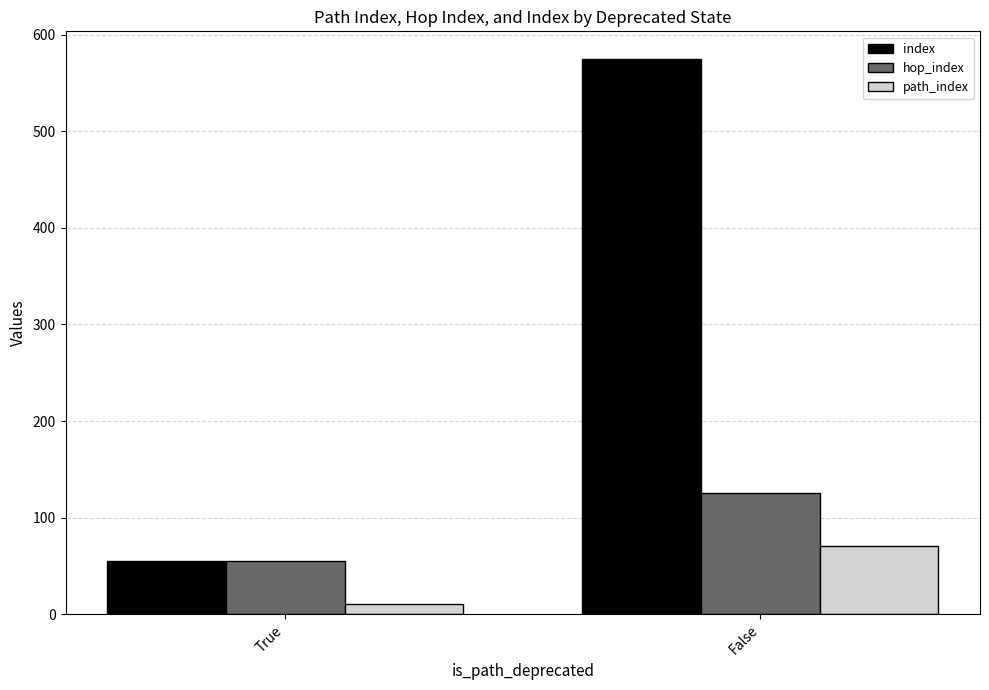

Read the hop_index value at True, to the nearest 10.

60